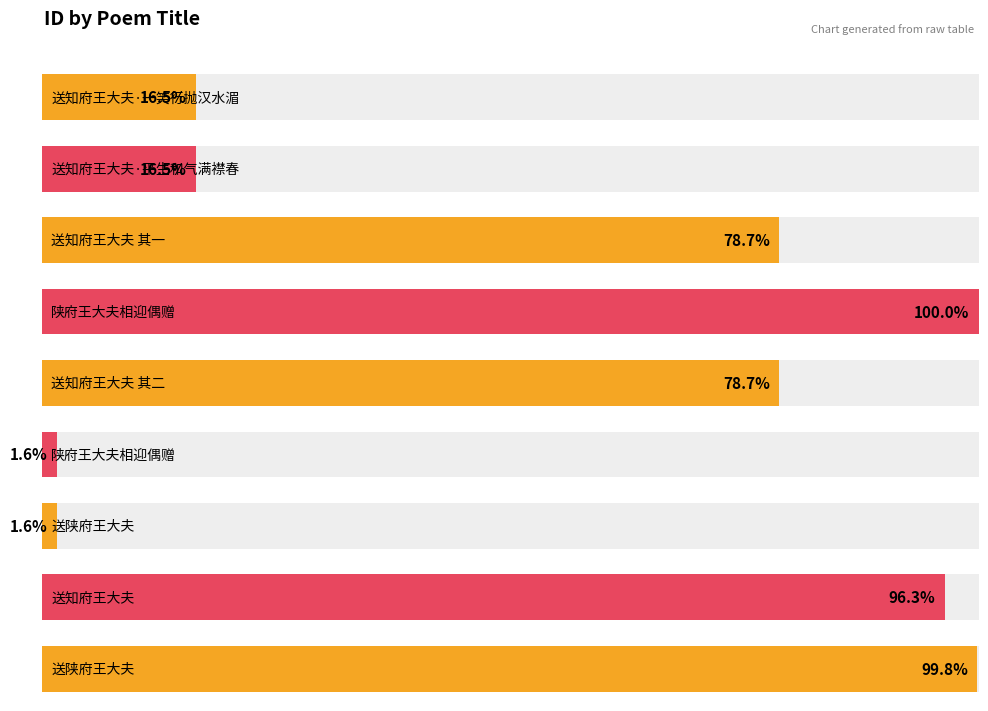

List the labels in order of value, smallest first.

送陕府王大夫, 陕府王大夫相迎偶赠, 送知府王大夫·一笑行抛汉水湄, 送知府王大夫·平生和气满襟春, 送知府王大夫 其二, 送知府王大夫 其一, 送知府王大夫, 送陕府王大夫, 陕府王大夫相迎偶赠